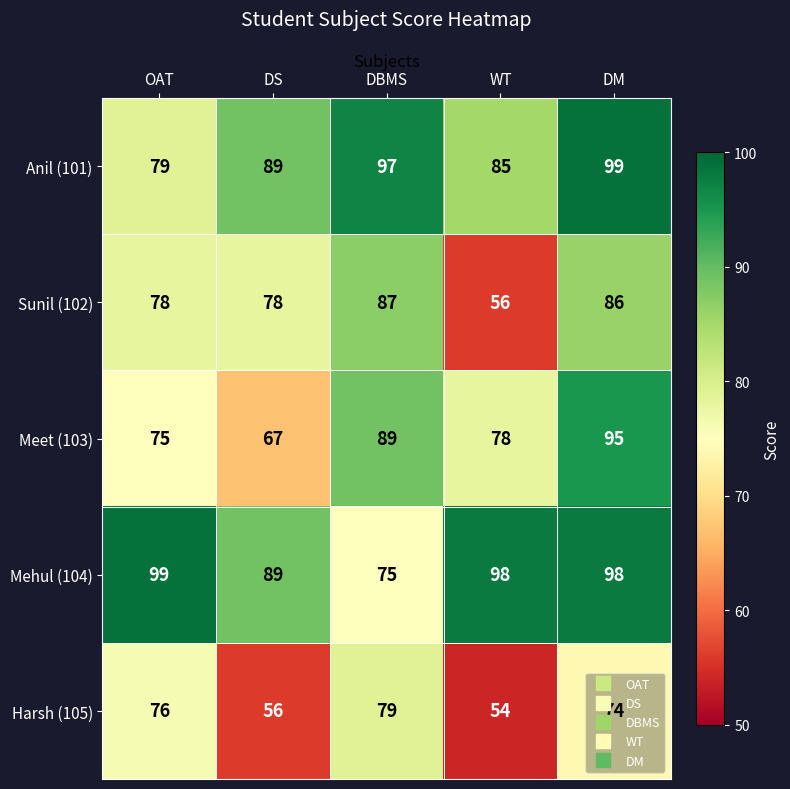

Which series has the widest spread of values?

Sunil (102)